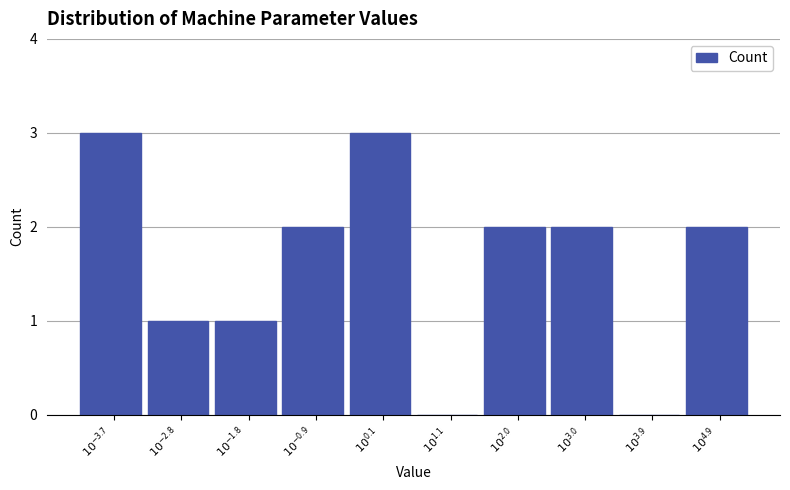

What is the sum of all values?

16